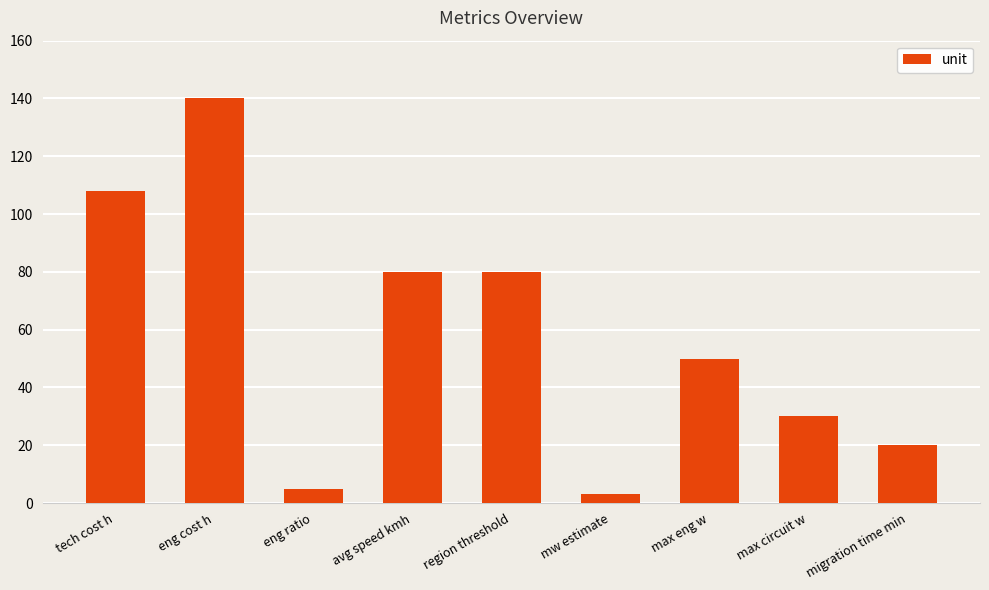

What is the difference between the values at avg speed kmh and mw estimate?

77